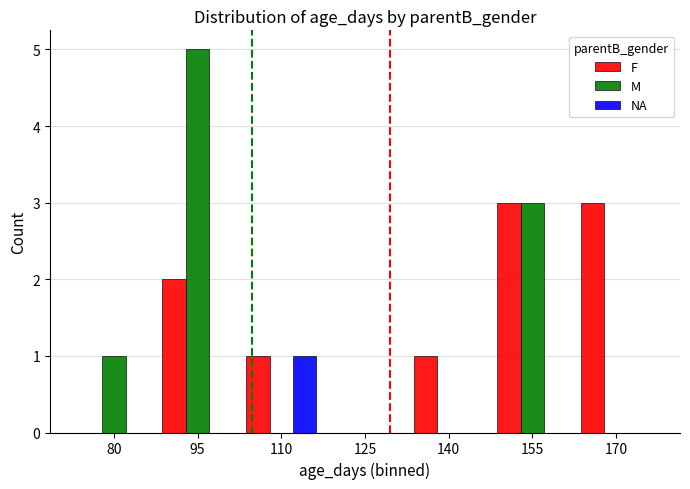

Reading left to right, what are all the values shown in this chart?

F: 0	2	1	0	1	3	3
M: 1	5	0	0	0	3	0
NA: 0	0	1	0	0	0	0